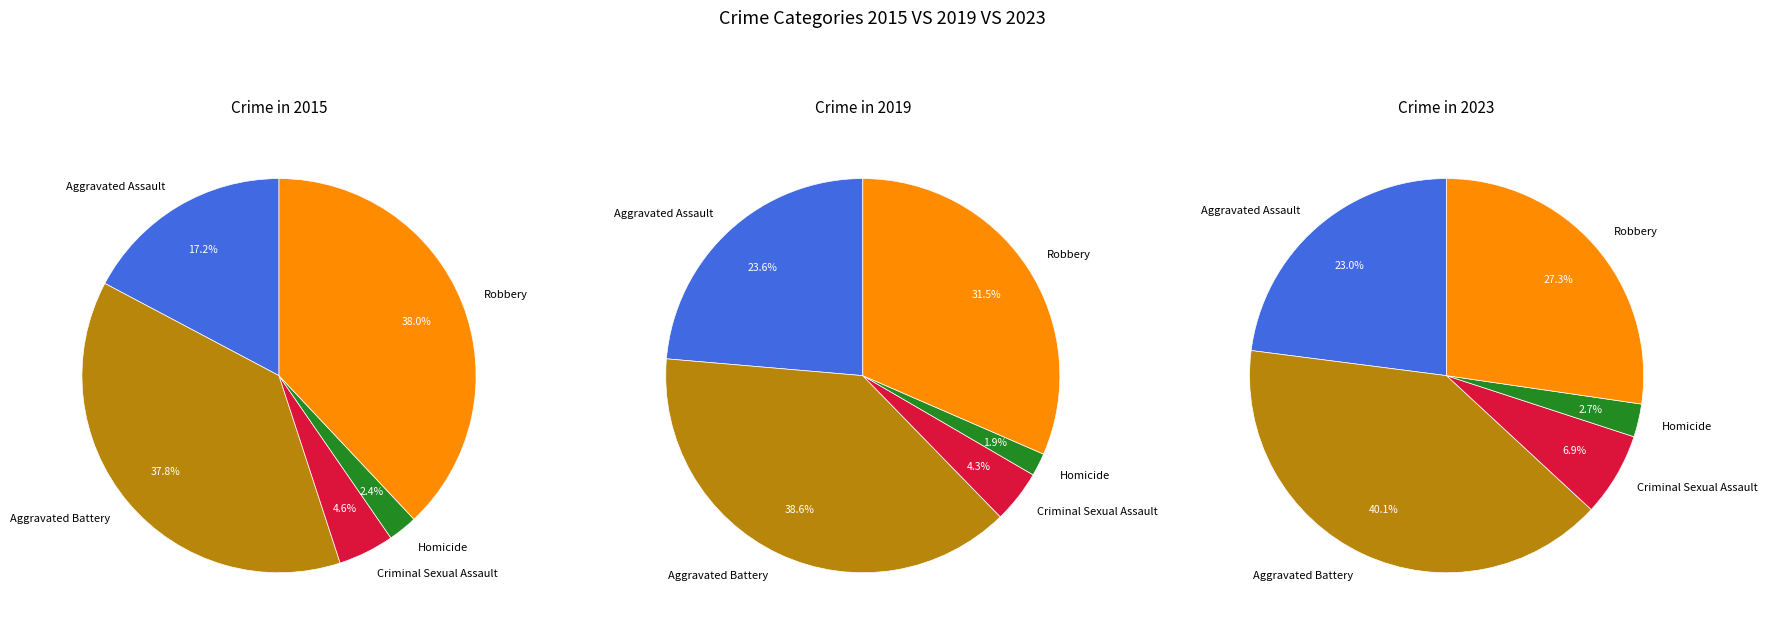

Is there any slice that represents more than half of the pie?

No